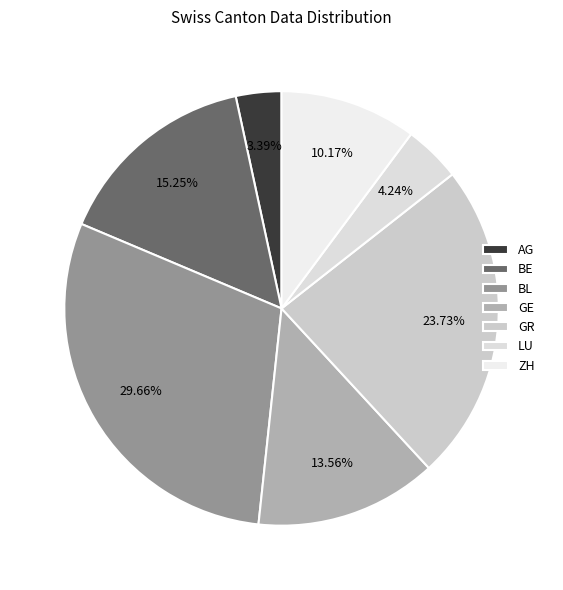

Is there any slice that represents more than half of the pie?

No